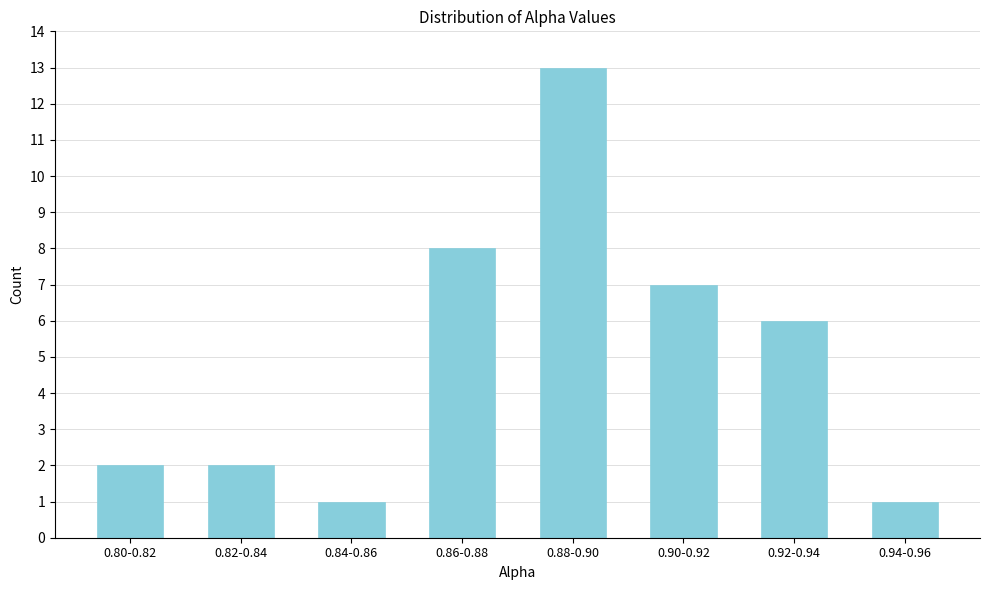

Reading left to right, list all the values displayed in this chart.

2	2	1	8	13	7	6	1